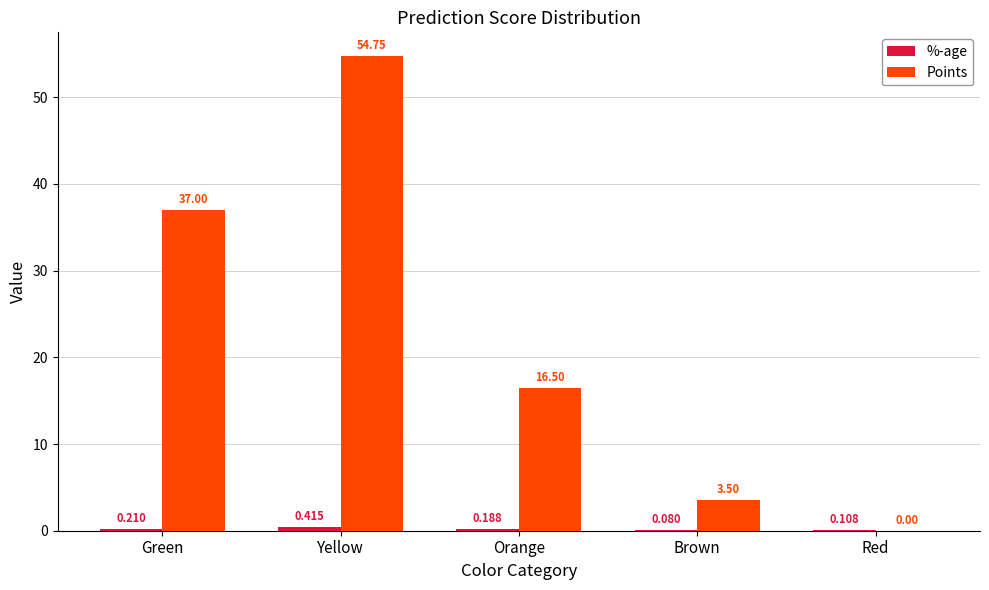

Where does the Points series first go above 16?

Green